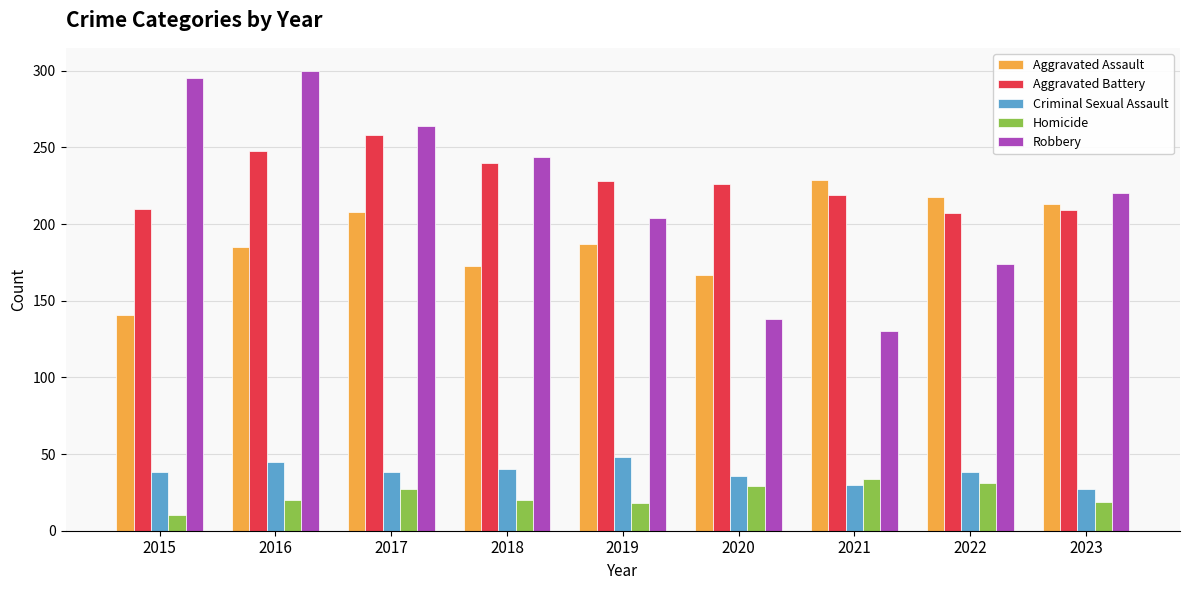

Rank the series by their maximum value, from highest to lowest.

Robbery, Aggravated Battery, Aggravated Assault, Criminal Sexual Assault, Homicide